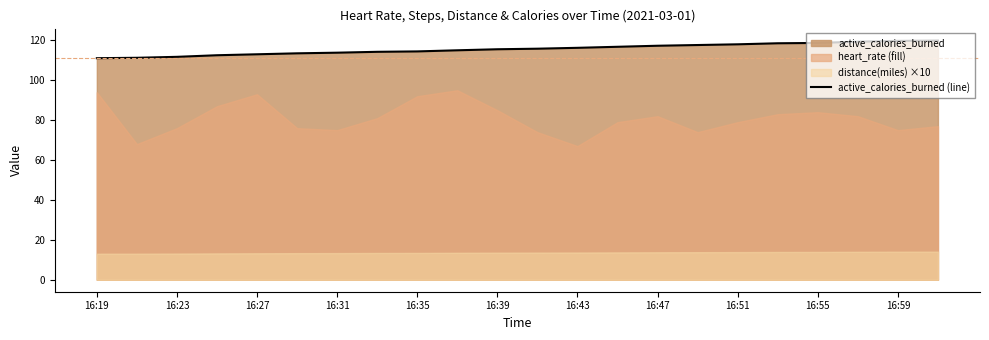

True or false: active_calories_burned (line) has a value of 113.8 at 16:31.

True